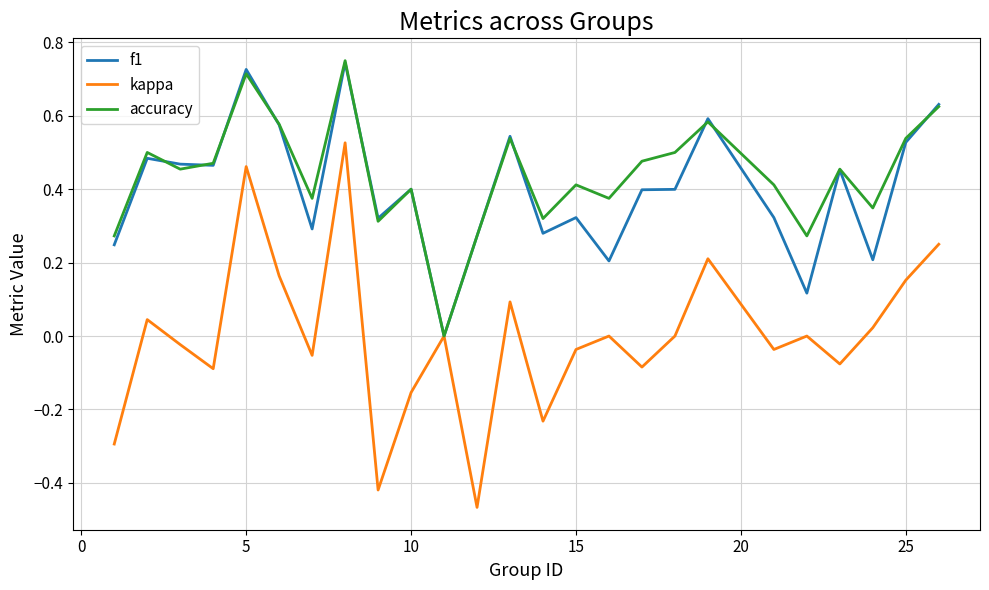

Which series has the widest spread of values?

kappa